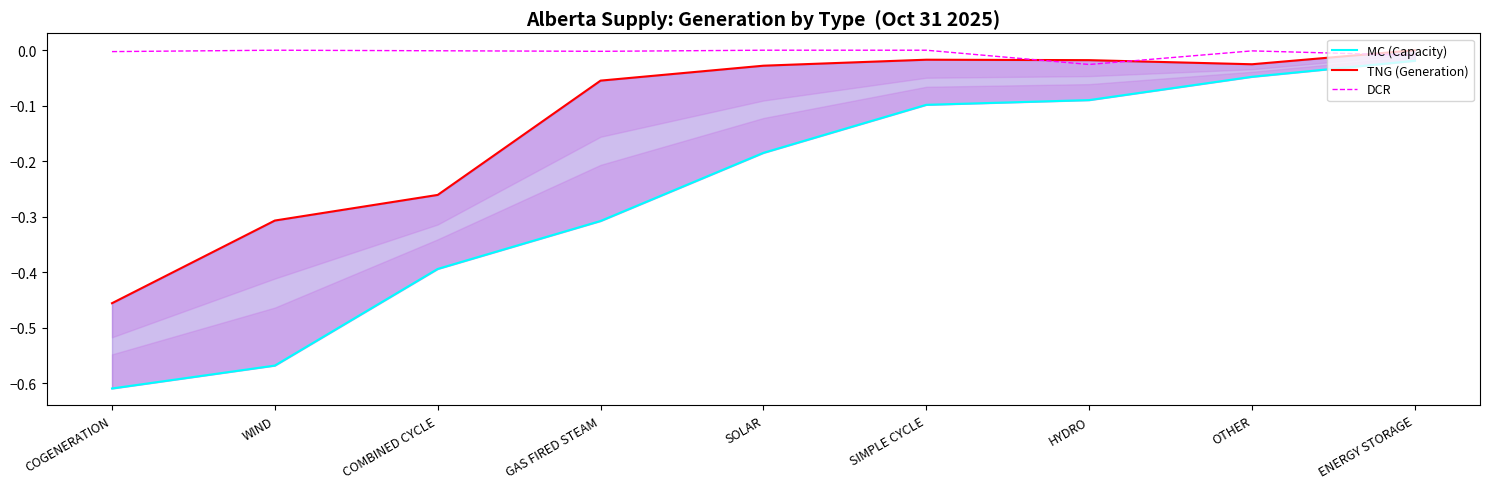

Where is the first local minimum for TNG (Generation)?

OTHER